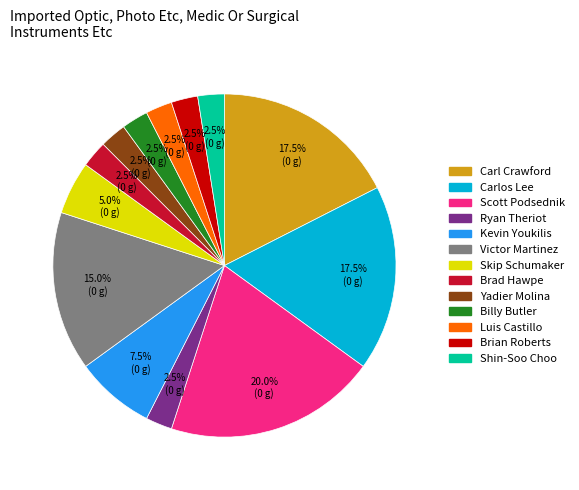

Approximately how many times larger is the value at Brian Roberts compared to Yadier Molina?

1.0